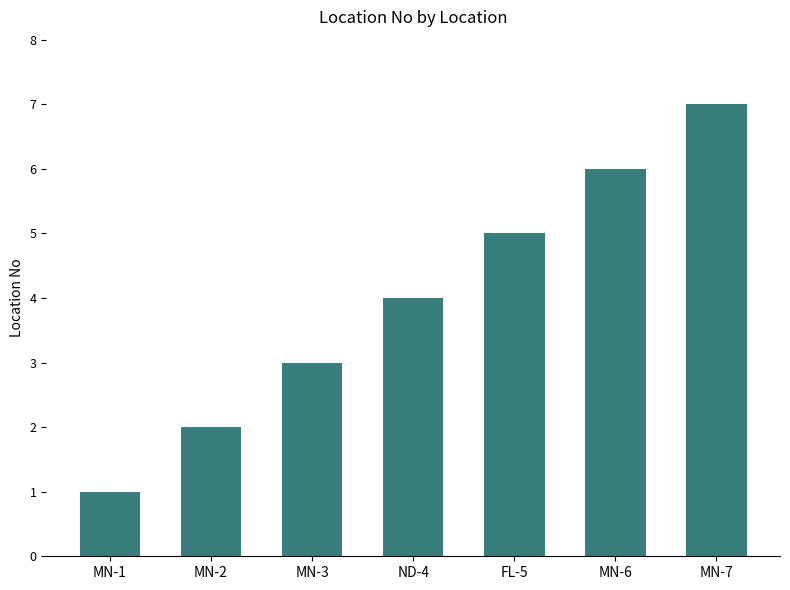

What position from the left is MN-2?

2